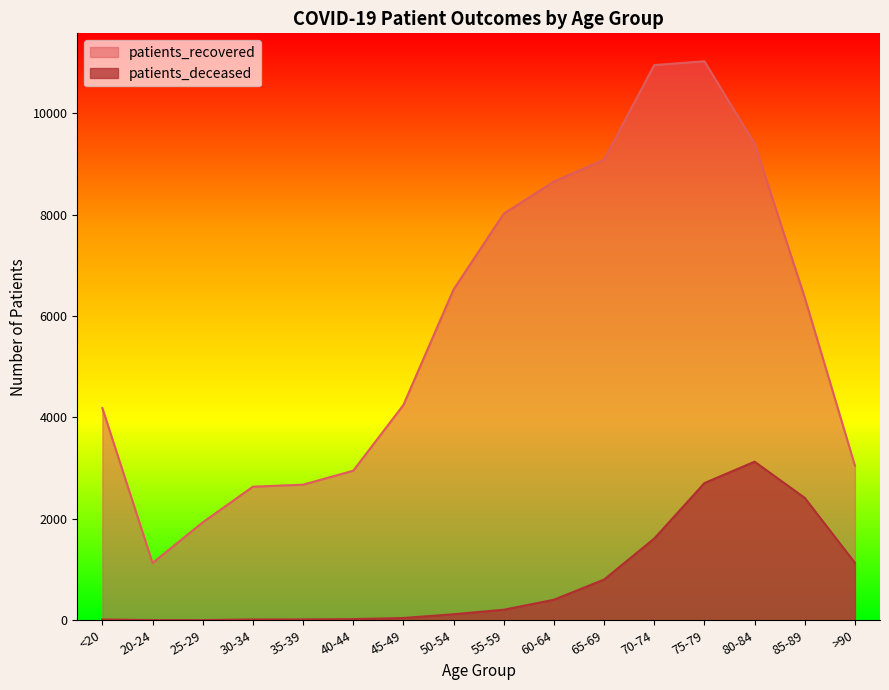

Reading left to right, what are all the values shown in this chart?

patients_recovered: <20=4185	20-24=1131	25-29=1931	30-34=2635	35-39=2675	40-44=2950	45-49=4246	50-54=6524	55-59=8020	60-64=8654	65-69=9086	70-74=10951	75-79=11026	80-84=9402	85-89=6364	>90=3050
patients_deceased: <20=15	20-24=4	25-29=3	30-34=16	35-39=17	40-44=23	45-49=45	50-54=119	55-59=208	60-64=405	65-69=803	70-74=1612	75-79=2706	80-84=3128	85-89=2414	>90=1133